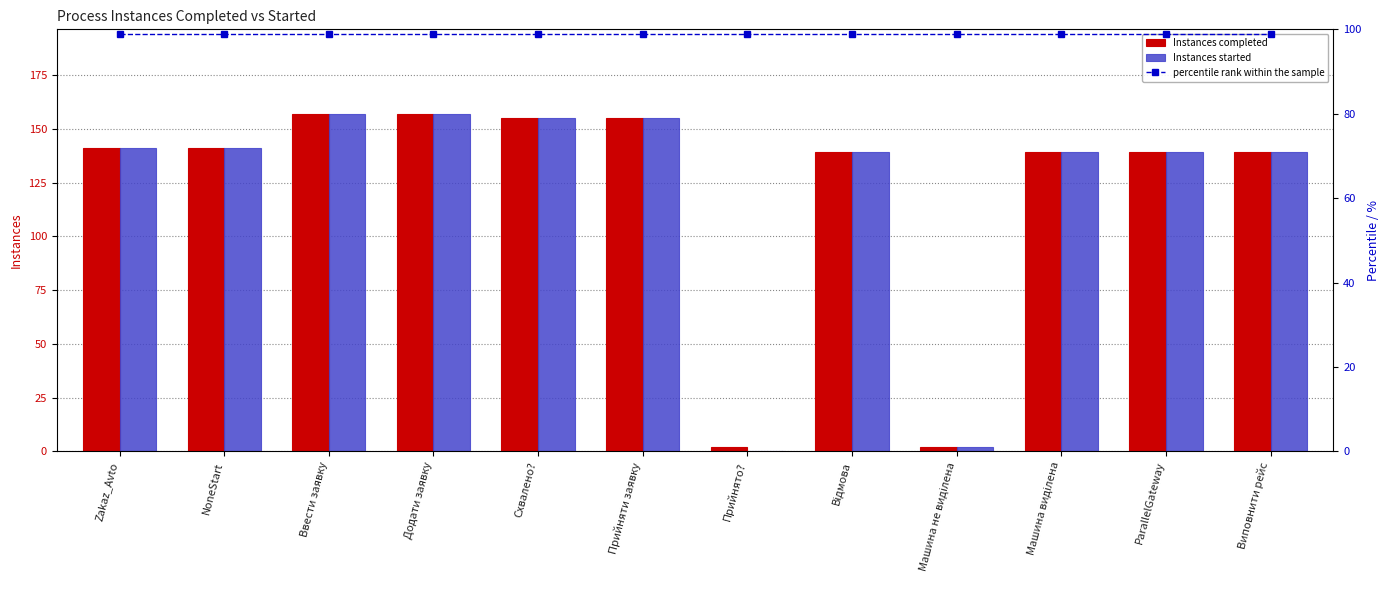

What is the sum of the Instances completed values at Ввести заявку and ParallelGateway?

296